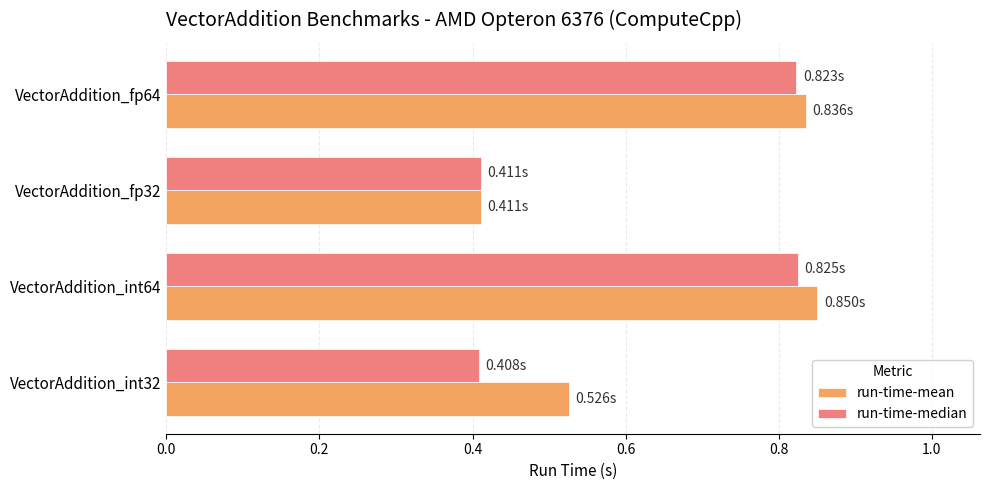

What is the sum of all run-time-median values?

2.5